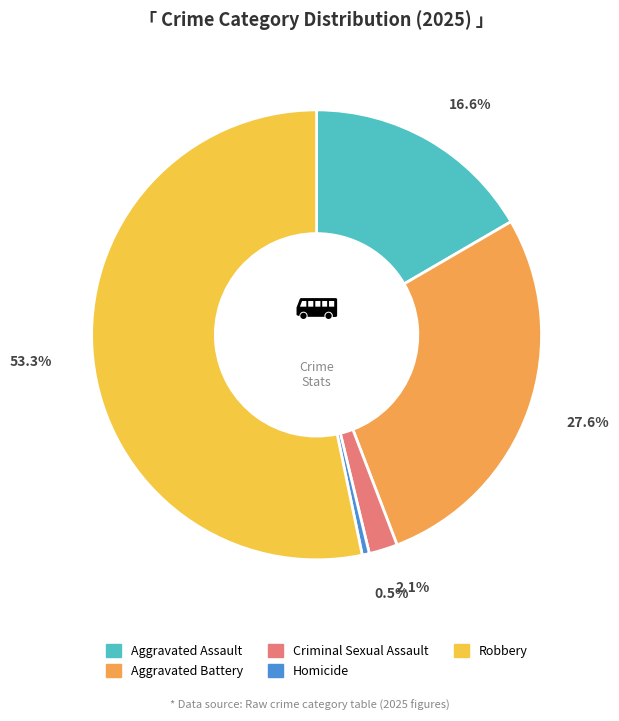

Is the sum of Robbery and Aggravated Assault greater than half?

Yes